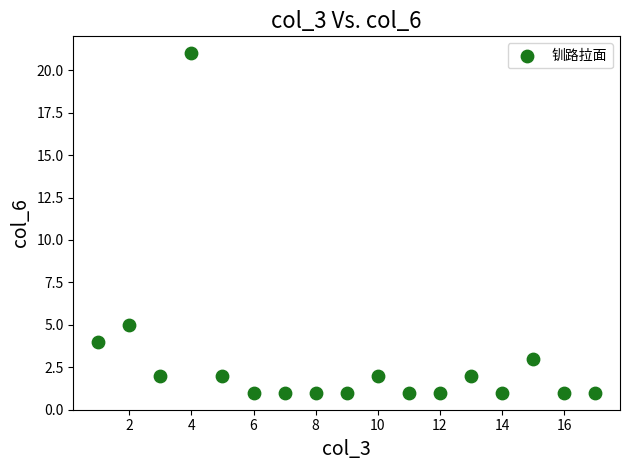

What is the range of Y values (max minus min)?

20